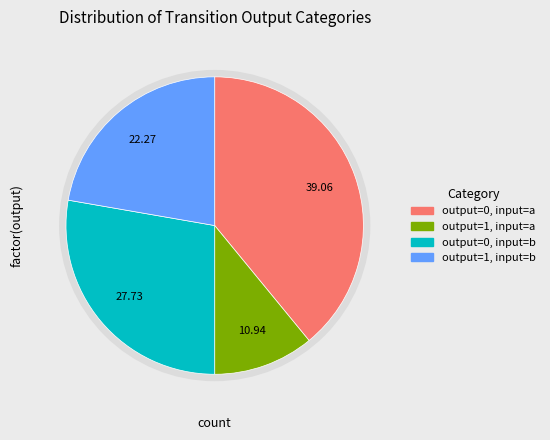

Does any single category account for the majority?

No